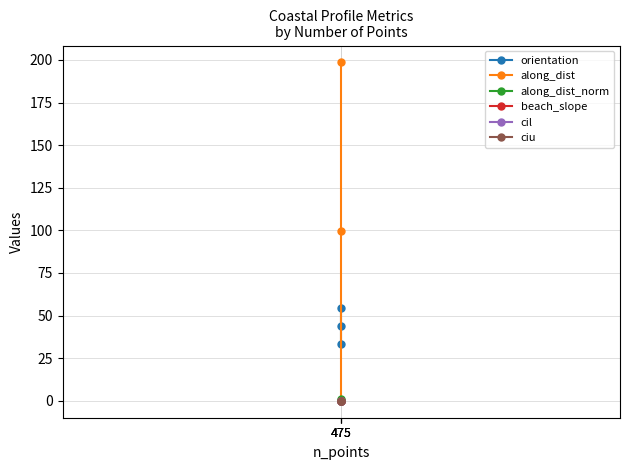

Reading left to right, what are all the values shown in this chart?

orientation: 475=54.6	475=44.0	475=33.3
along_dist: 475=0.0	475=99.9	475=198.5
along_dist_norm: 475=0.0	475=0.5	475=1.0
beach_slope: 475=0.1	475=0.1	475=0.1
cil: 475=0.1	475=0.1	475=0.1
ciu: 475=0.1	475=0.1	475=0.1